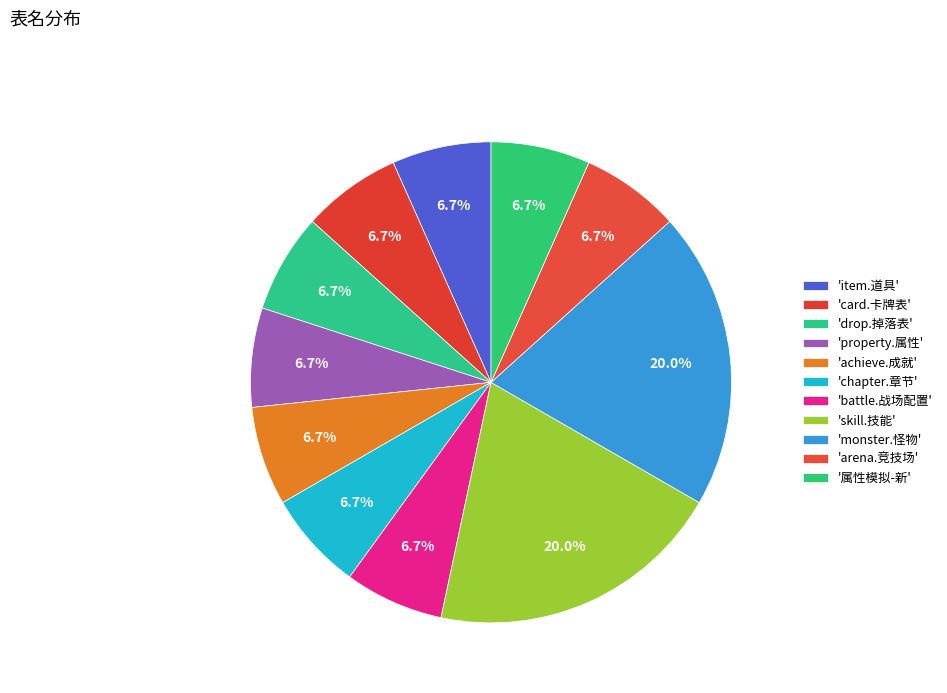

How many segments does this pie chart have?

11